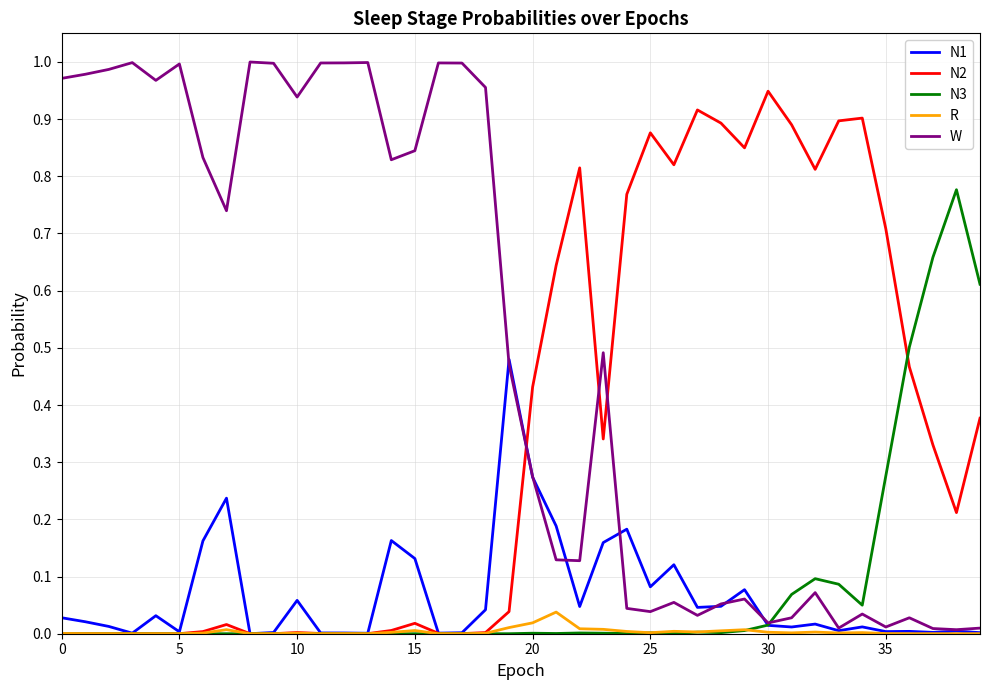

Rank the series by their maximum value, from lowest to highest.

R, N1, N3, N2, W